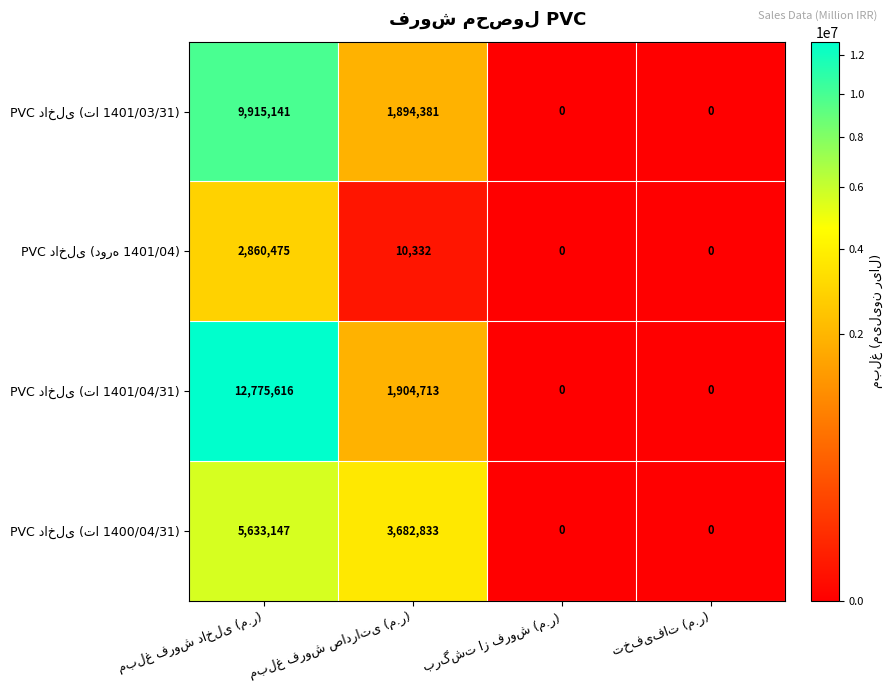

What is the maximum value shown in the chart?

12775616